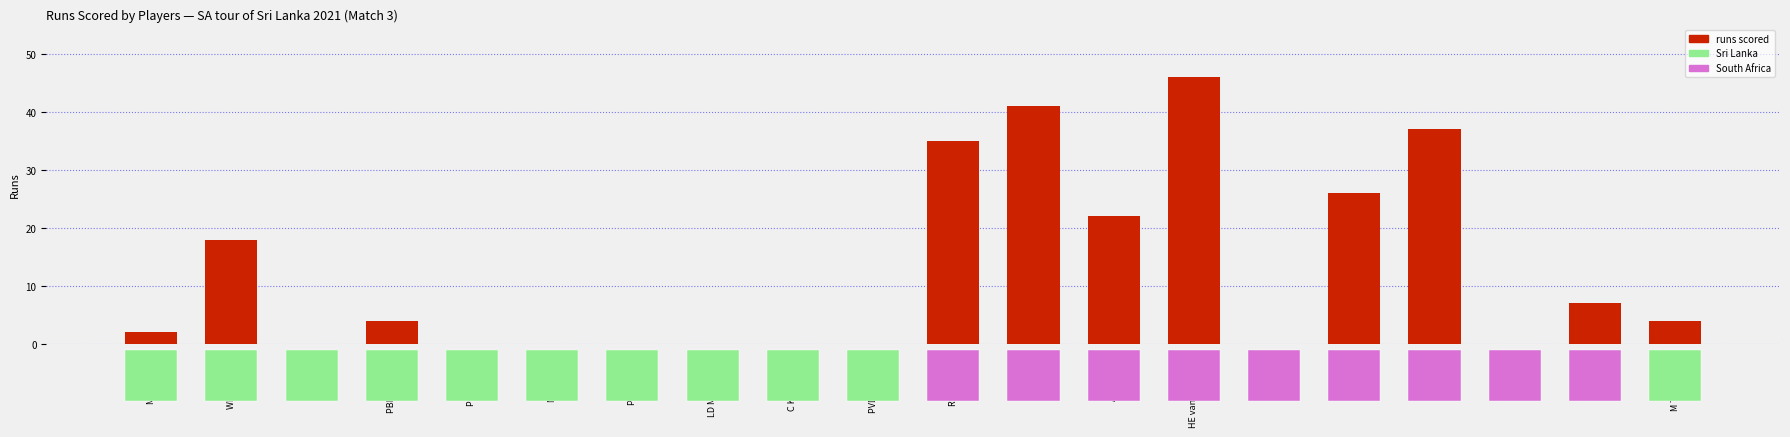

What is the sum of all values?

242